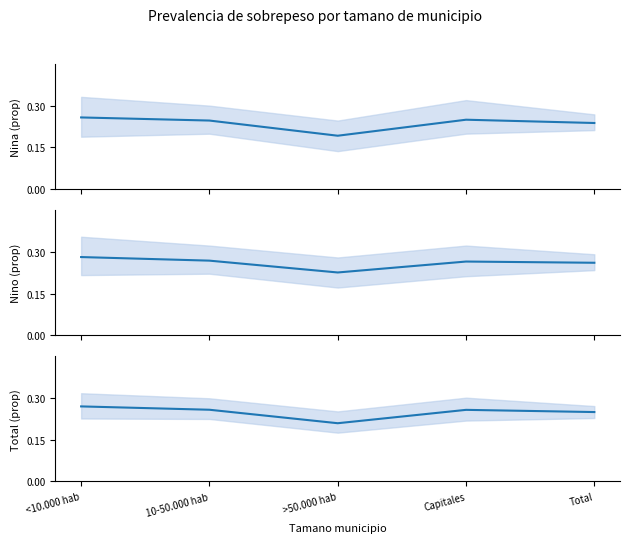

True or false: Total Si (Estimacion) has a value of 0.3 at Capitales.

True